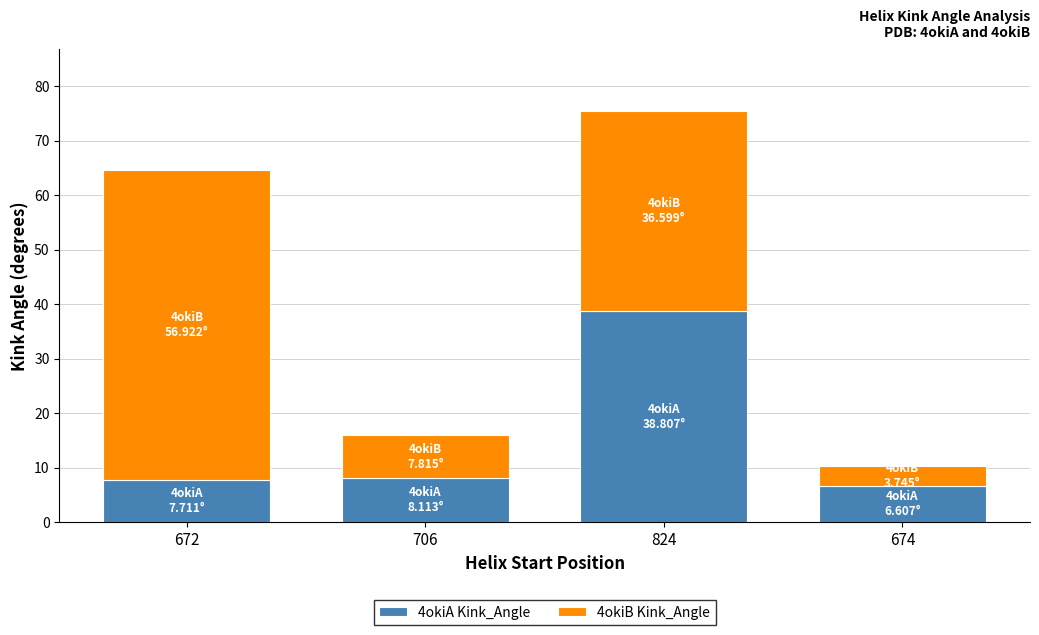

What is the lowest value of the 4okiA Kink_Angle series?

6.6